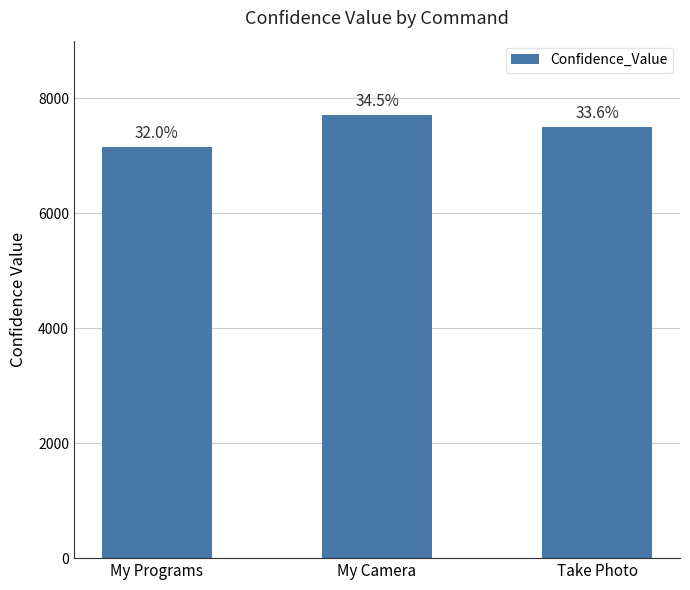

Which category has the highest value across all series?

My Camera